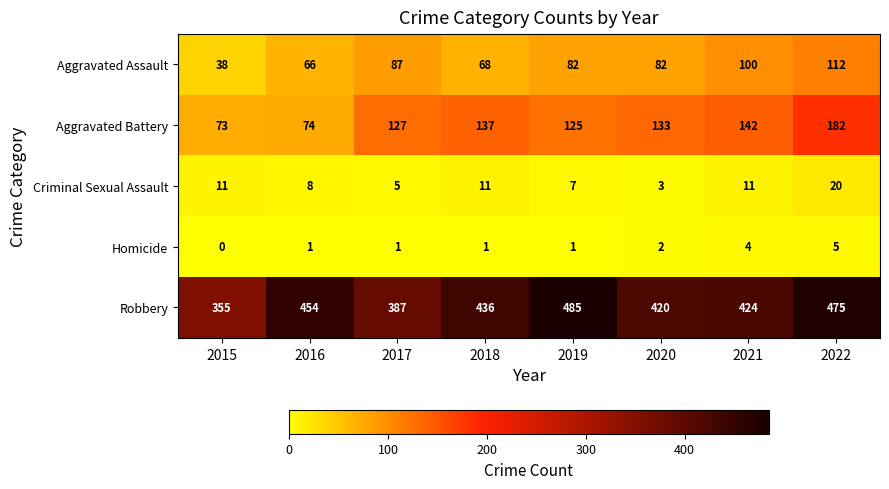

Which series has the largest total across all categories?

Robbery